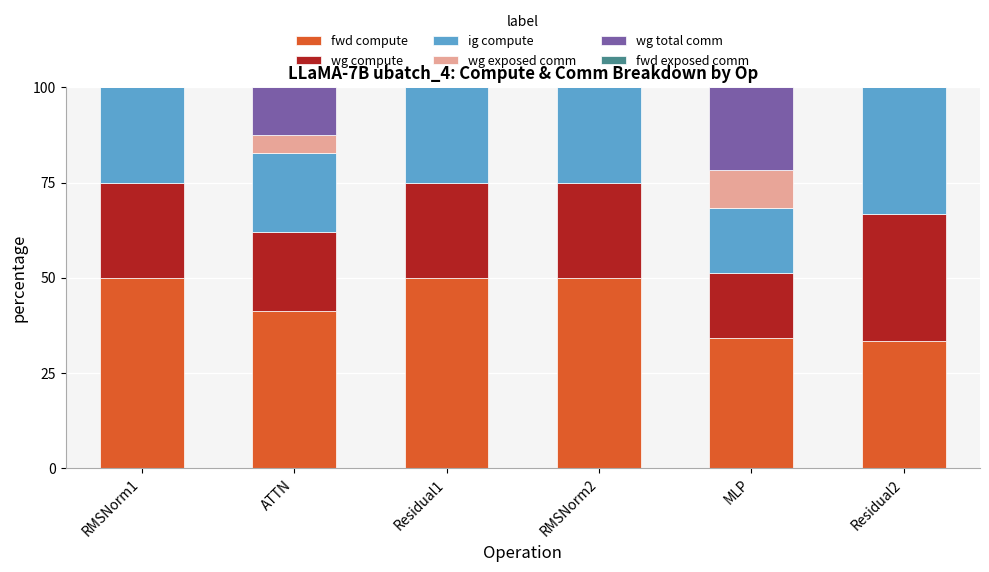

What is the total value across all series at RMSNorm2?

100.0